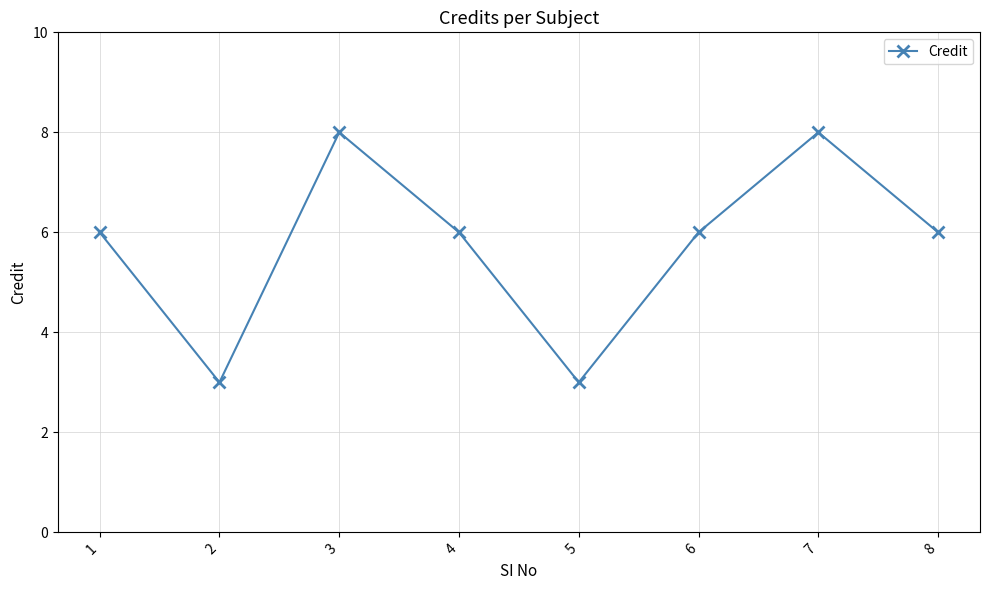

How many values are between 6 and 8?

6